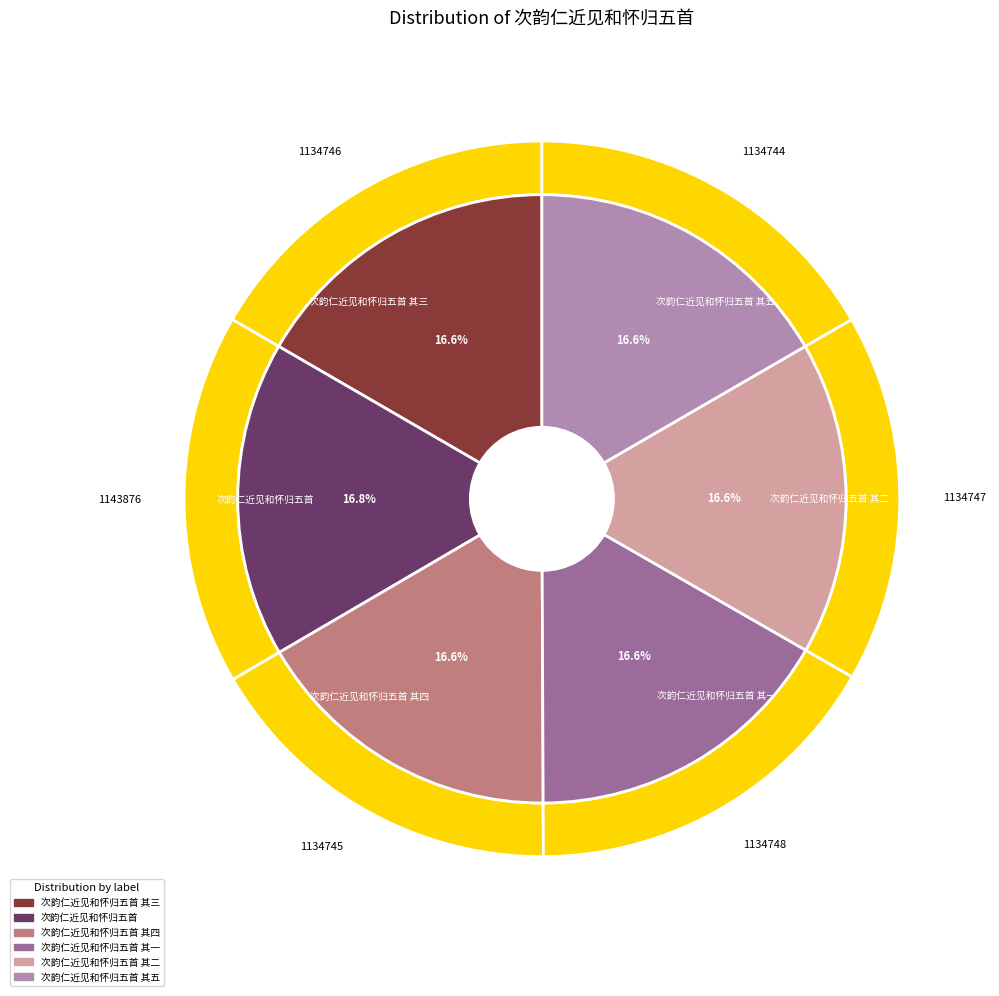

What percentage is the 次韵仁近见和怀归五首 slice, to the nearest percent?

17%